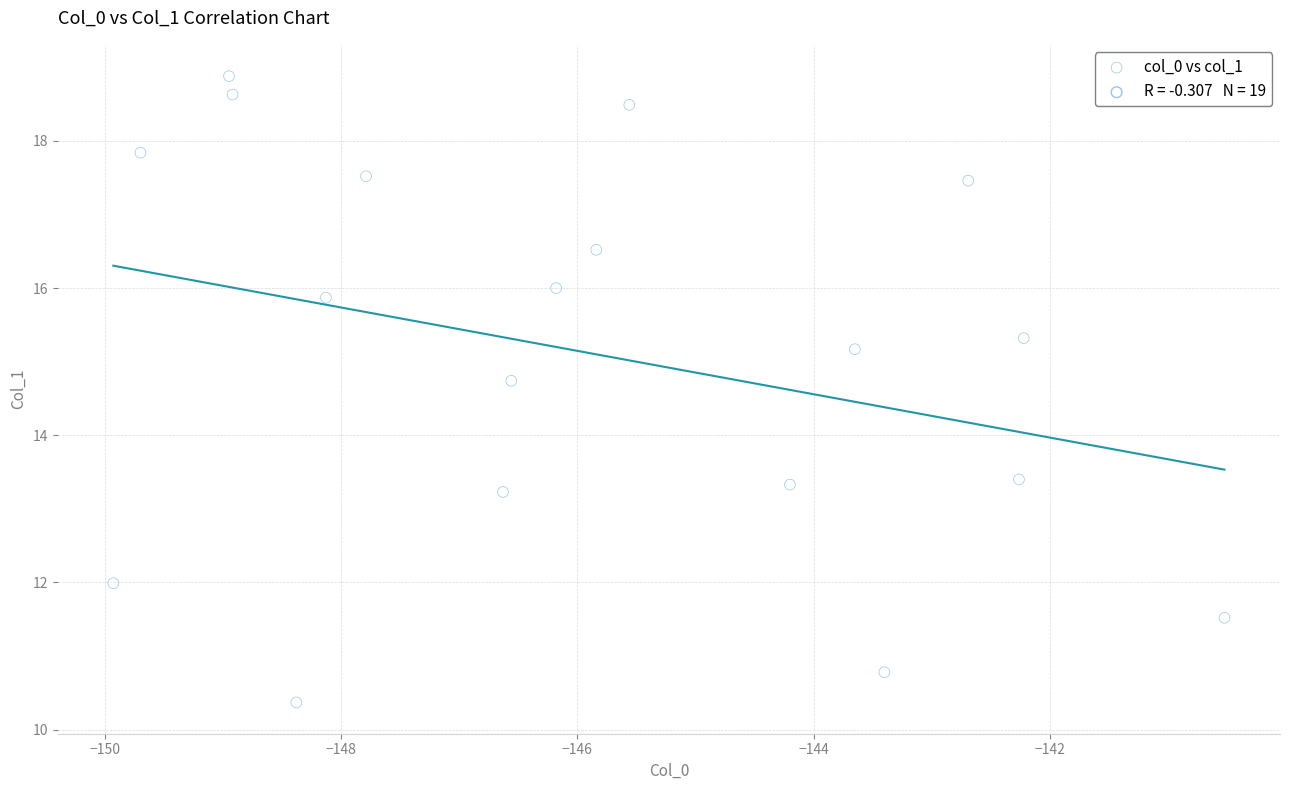

What is the range of X values (max minus min)?

9.4